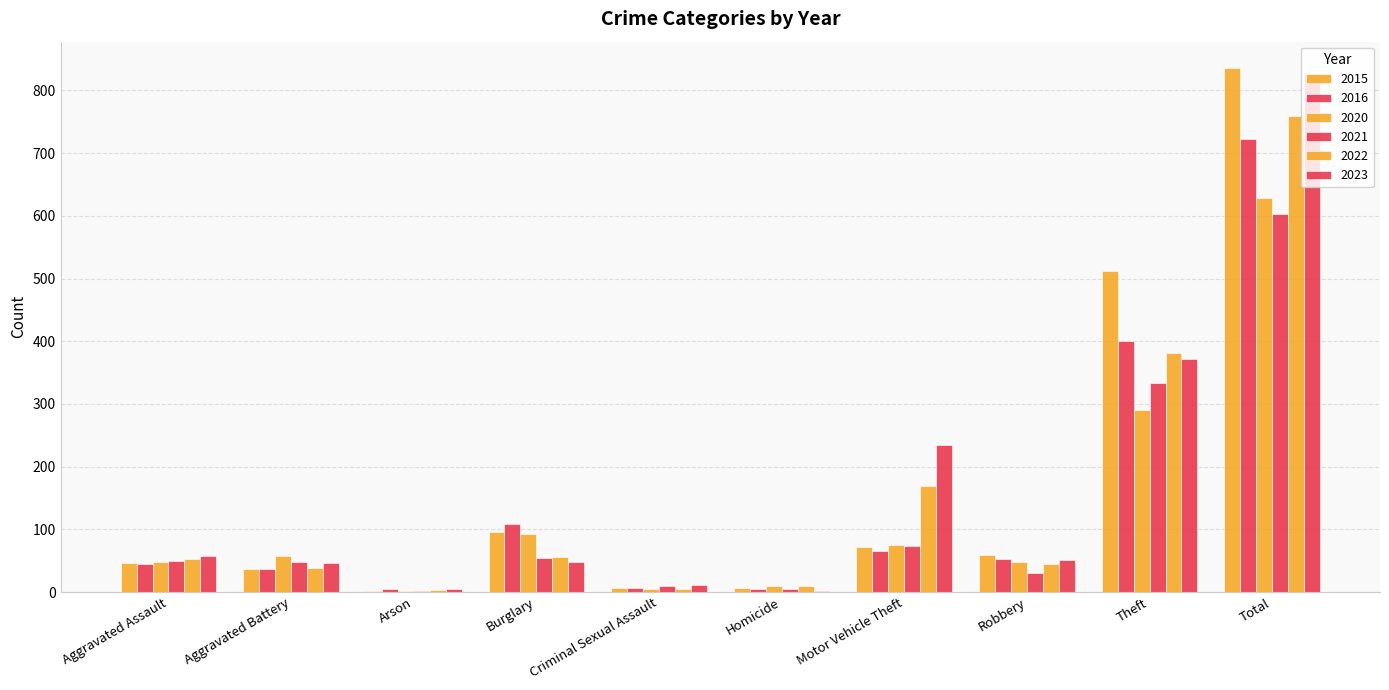

The value of 2023 at Total is 1221. True or false?

False